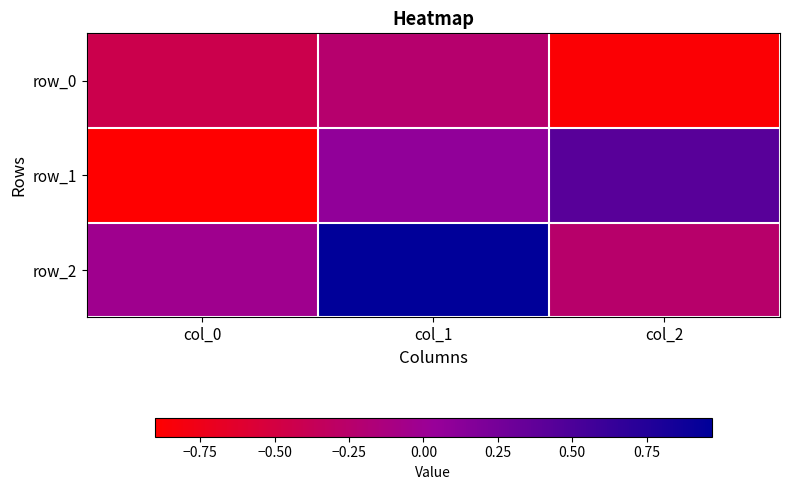

Reading left to right, extract all data points from this chart.

row_0: -0.4	-0.2	-0.9
row_1: -0.9	0.1	0.4
row_2: -0.0	1.0	-0.2